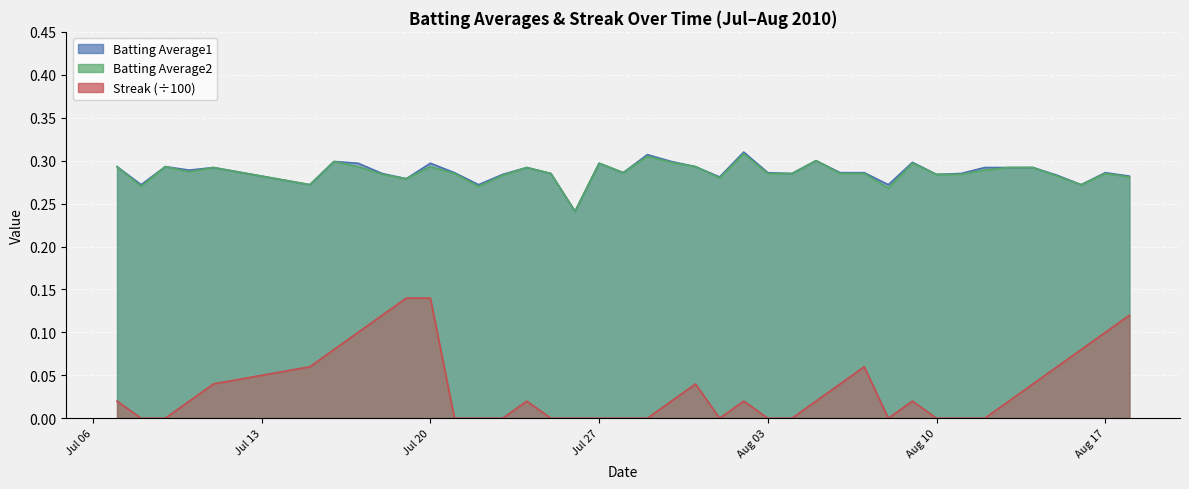

What is the spread (max minus min) of values at 2010-07-24?

0.3